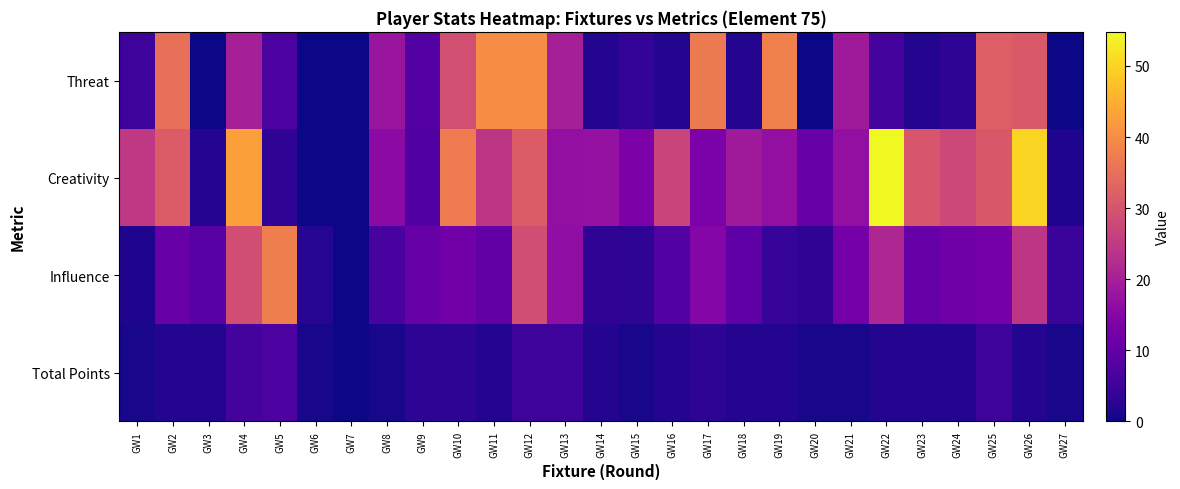

Reading right to left, what are all the values shown in this chart?

Total Points: GW27=1.0	GW26=2.0	GW25=5.0	GW24=2.0	GW23=2.0	GW22=2.0	GW21=1.0	GW20=1.0	GW19=2.0	GW18=2.0	GW17=3.0	GW16=2.0	GW15=1.0	GW14=2.0	GW13=5.0	GW12=5.0	GW11=2.0	GW10=3.0	GW9=3.0	GW8=1.0	GW7=0.0	GW6=1.0	GW5=7.0	GW4=6.0	GW3=2.0	GW2=2.0	GW1=1.0
Influence: GW27=4.6	GW26=24.2	GW25=12.6	GW24=11.6	GW23=10.4	GW22=21.4	GW21=12.6	GW20=3.4	GW19=4.2	GW18=9.4	GW17=14.8	GW16=7.8	GW15=3.0	GW14=3.4	GW13=16.6	GW12=28.6	GW11=10.0	GW10=12.2	GW9=10.6	GW8=6.4	GW7=0.0	GW6=2.2	GW5=37.6	GW4=28.6	GW3=8.4	GW2=10.8	GW1=1.6
Creativity: GW27=1.5	GW26=50.2	GW25=30.7	GW24=27.8	GW23=30.3	GW22=54.8	GW21=16.9	GW20=10.8	GW19=16.8	GW18=19.0	GW17=13.3	GW16=26.8	GW15=13.6	GW14=17.3	GW13=16.8	GW12=31.3	GW11=24.3	GW10=37.1	GW9=7.6	GW8=16.0	GW7=0.0	GW6=0.1	GW5=3.3	GW4=42.6	GW3=2.0	GW2=31.4	GW1=24.7
Threat: GW27=0.0	GW26=31.0	GW25=32.0	GW24=3.0	GW23=2.0	GW22=6.0	GW21=19.0	GW20=0.0	GW19=38.0	GW18=2.0	GW17=37.0	GW16=2.0	GW15=4.0	GW14=2.0	GW13=20.0	GW12=40.0	GW11=40.0	GW10=29.0	GW9=8.0	GW8=18.0	GW7=0.0	GW6=0.0	GW5=7.0	GW4=20.0	GW3=0.0	GW2=35.0	GW1=5.0